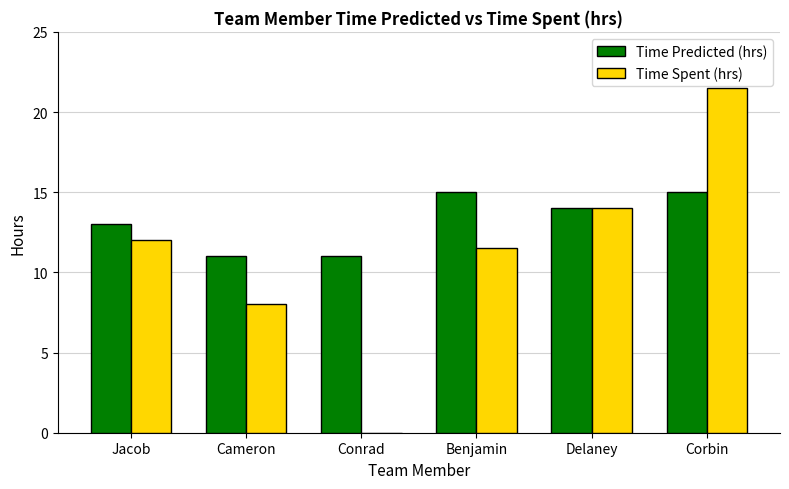

Read the Time Spent (hrs) value at Delaney.

14.0